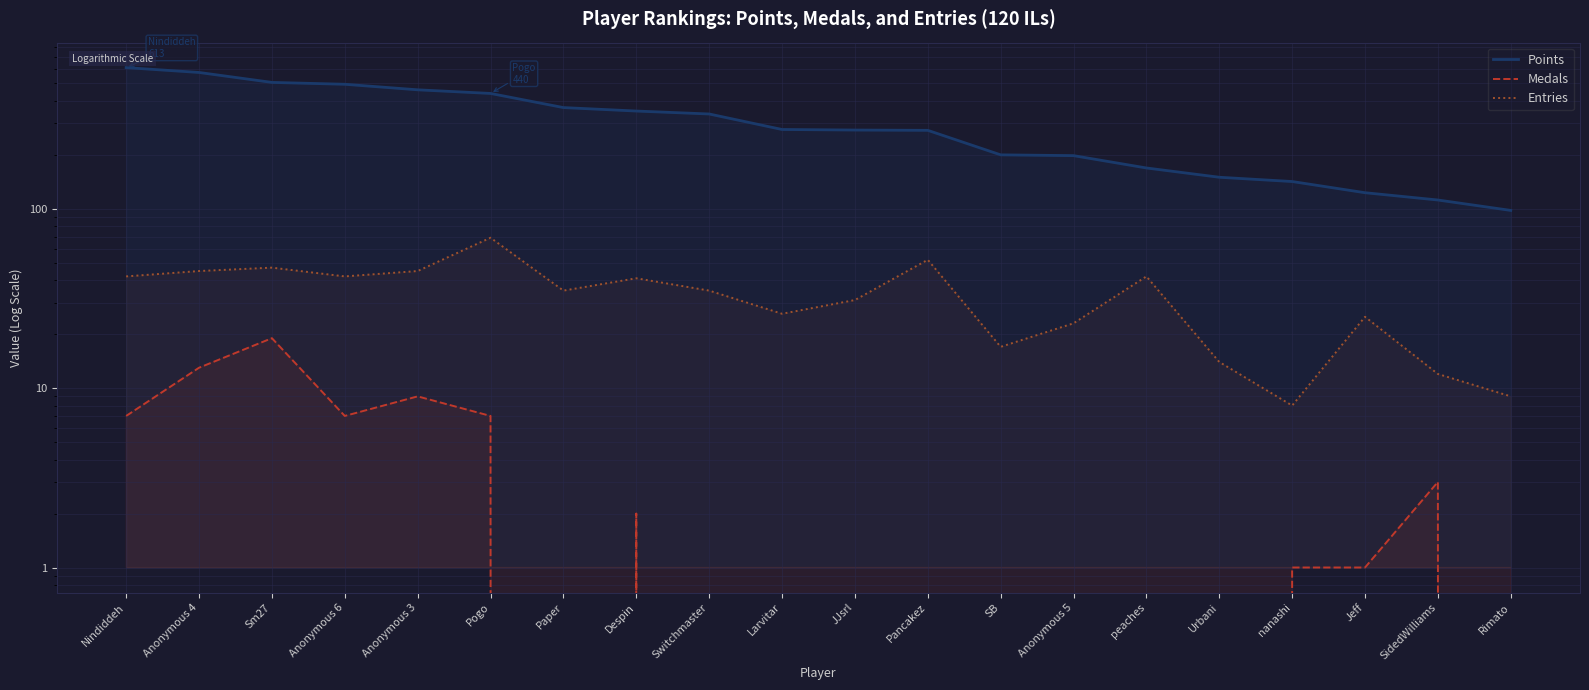

What is the label of the 18th point from the left?

Jeff